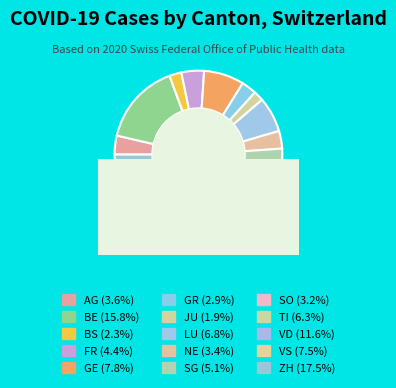

Do BS and FR together represent more than half of the pie?

No